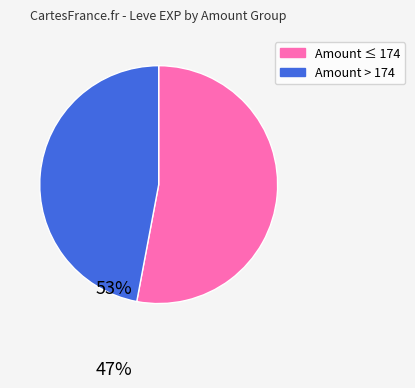

How many slices are in this pie chart?

2